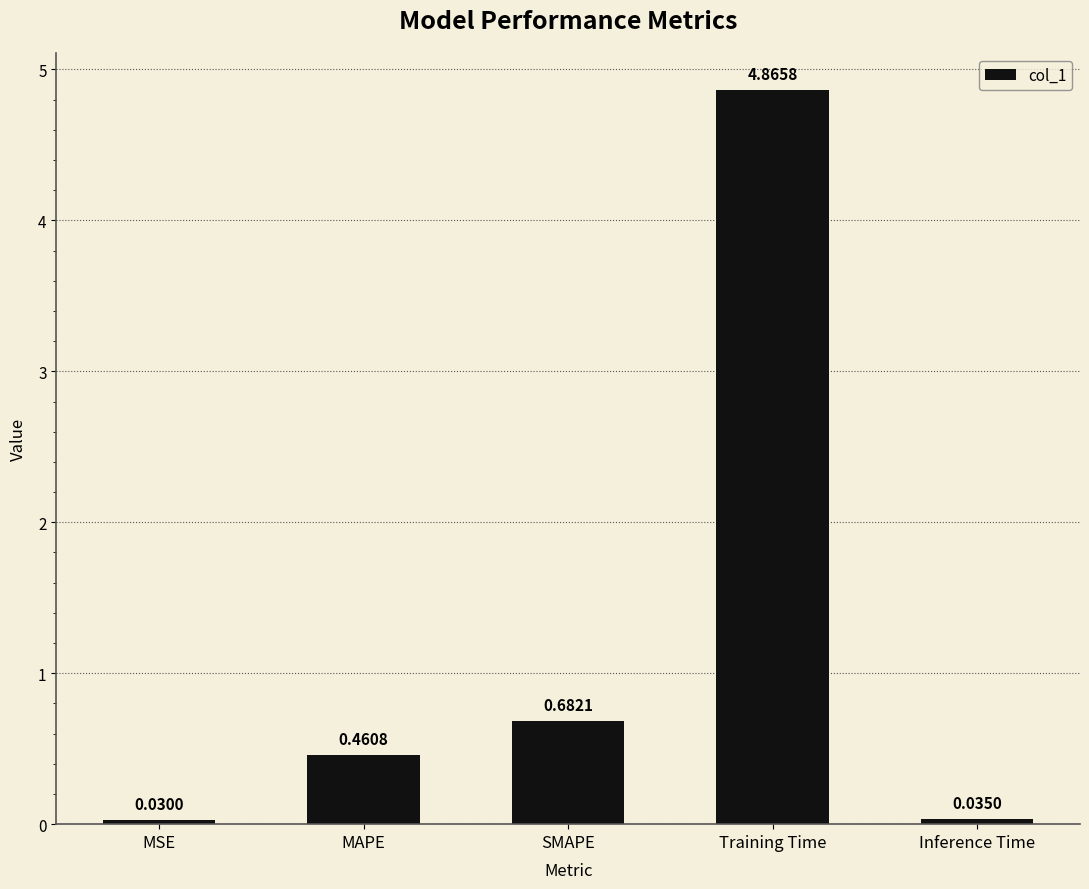

What is the label of the 3rd bar from the left?

SMAPE